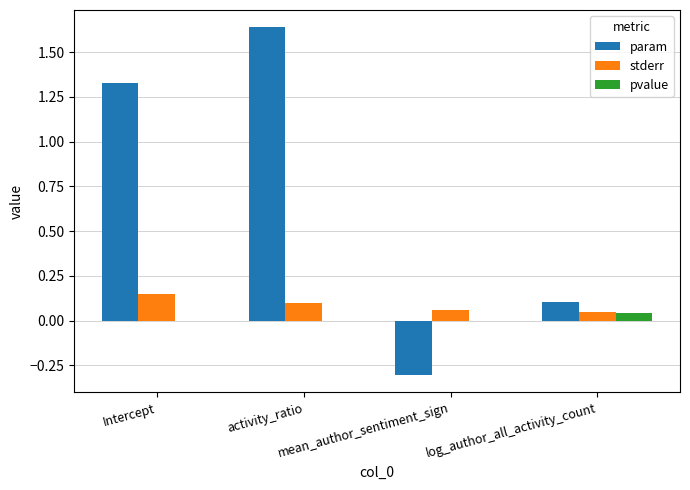

What is the label of the 3rd bar from the left?

mean_author_sentiment_sign